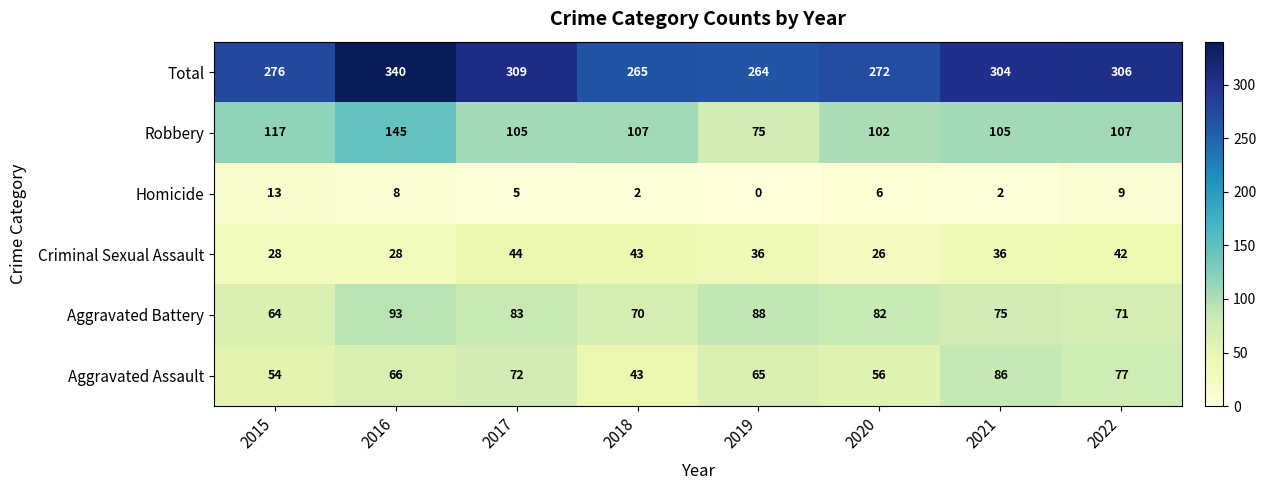

Which label corresponds to the largest value in the chart?

2016